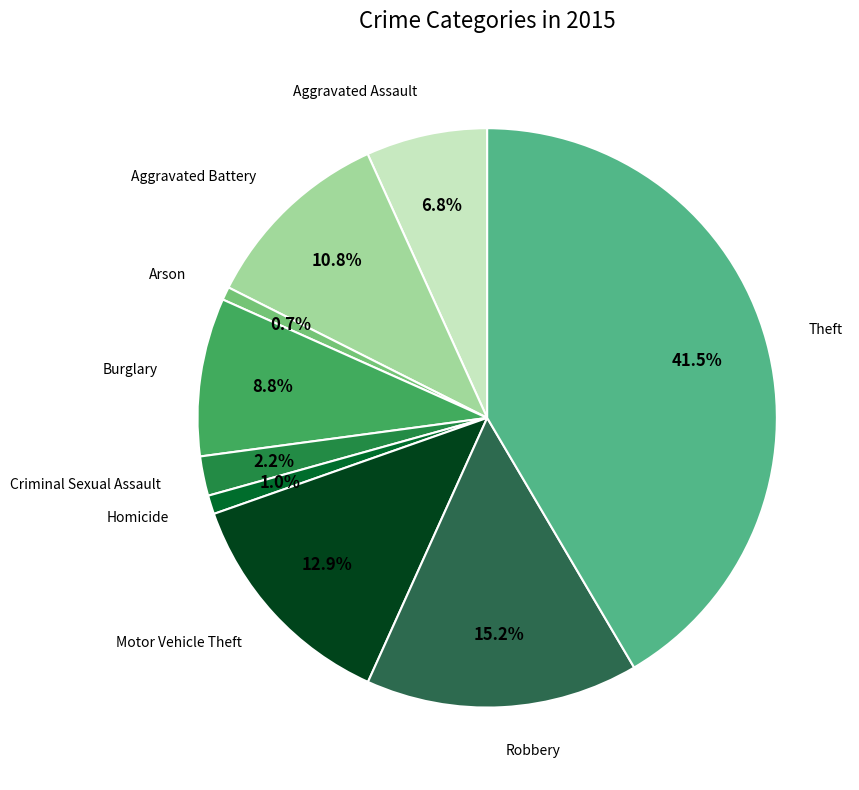

How many slices are in this pie chart?

9